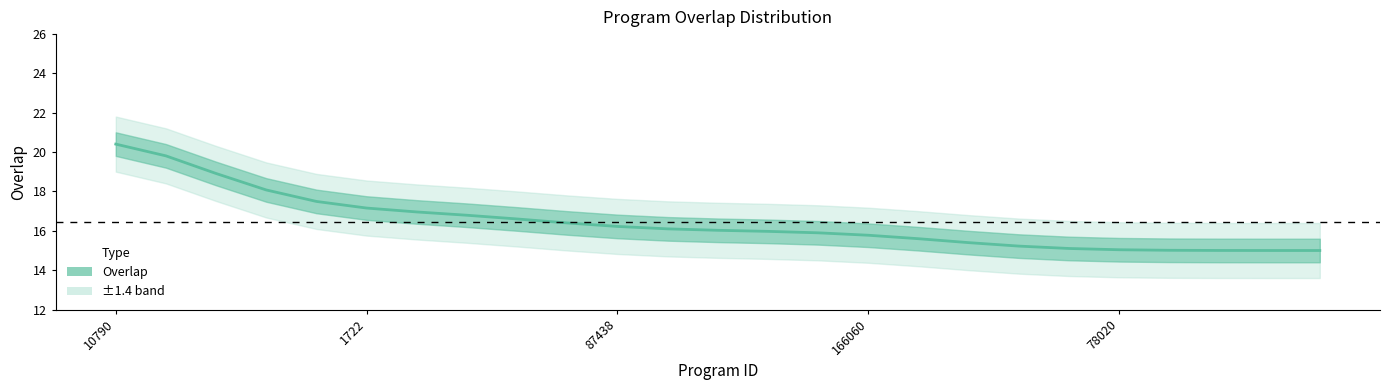

What is the difference between the values at 16 and 11?

0.5